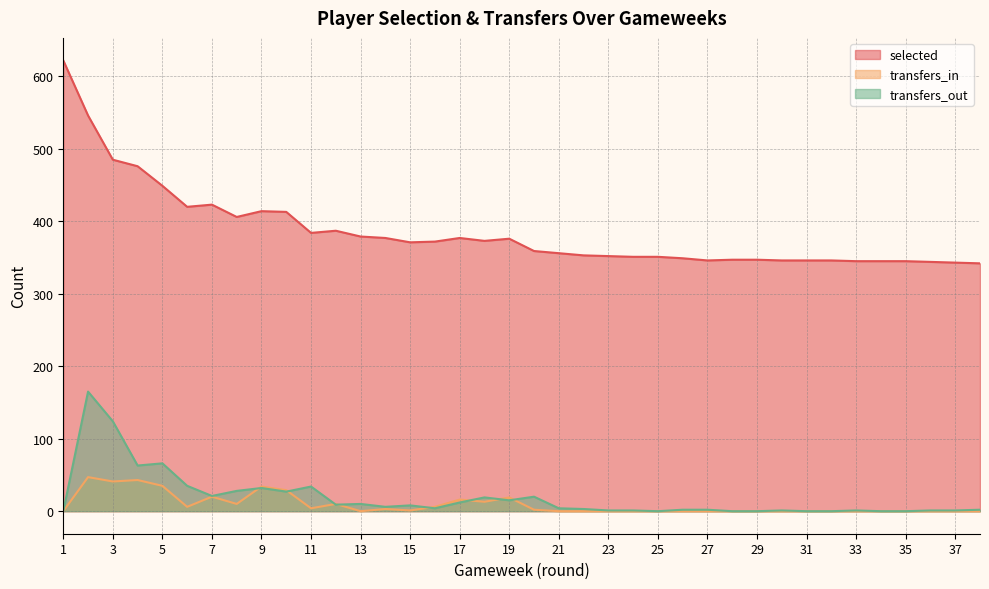

Which label corresponds to the largest value in the chart?

1